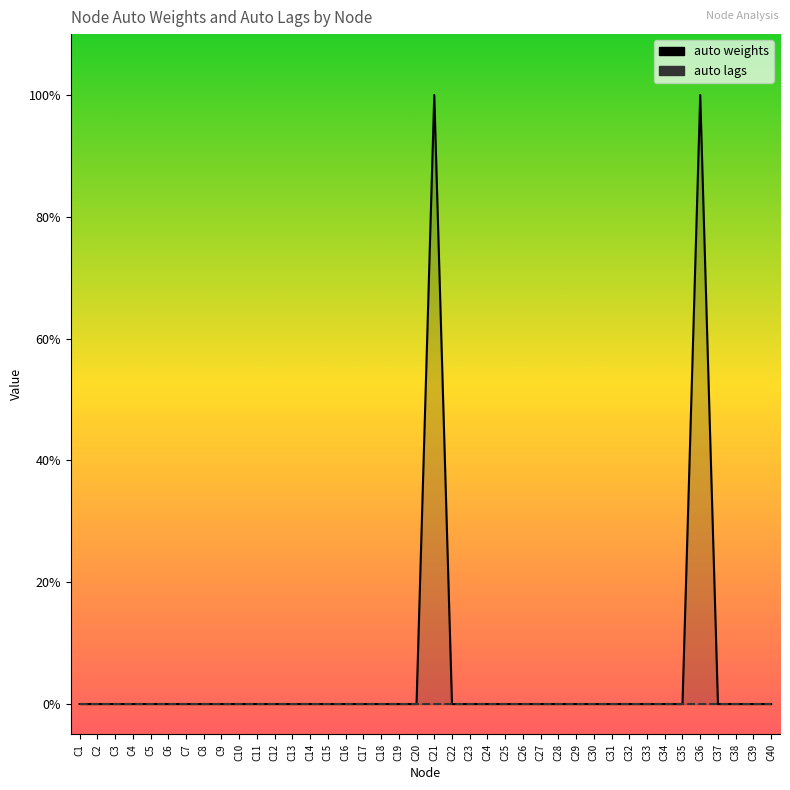

Which series has the widest spread of values?

auto weights